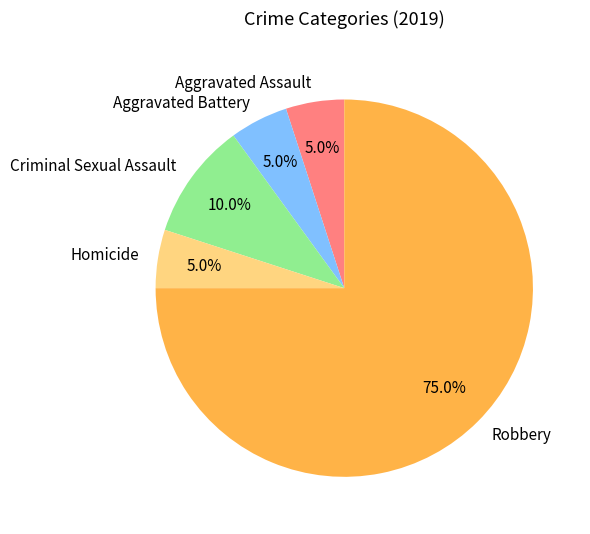

To the nearest percent, what percentage of the pie is Robbery?

75%